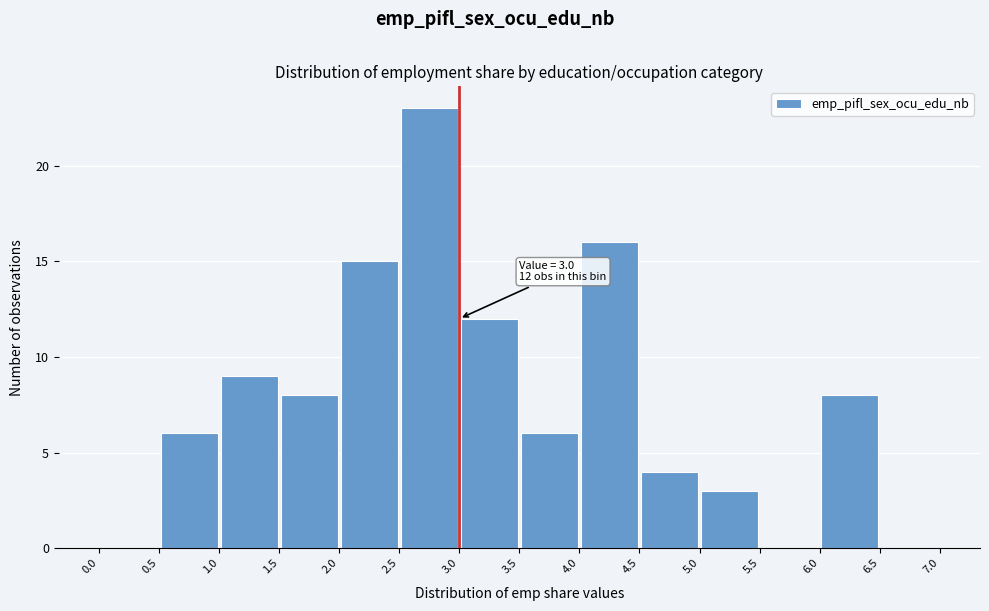

Which range on the x-axis has the tallest bar?

2.5 to 3.0